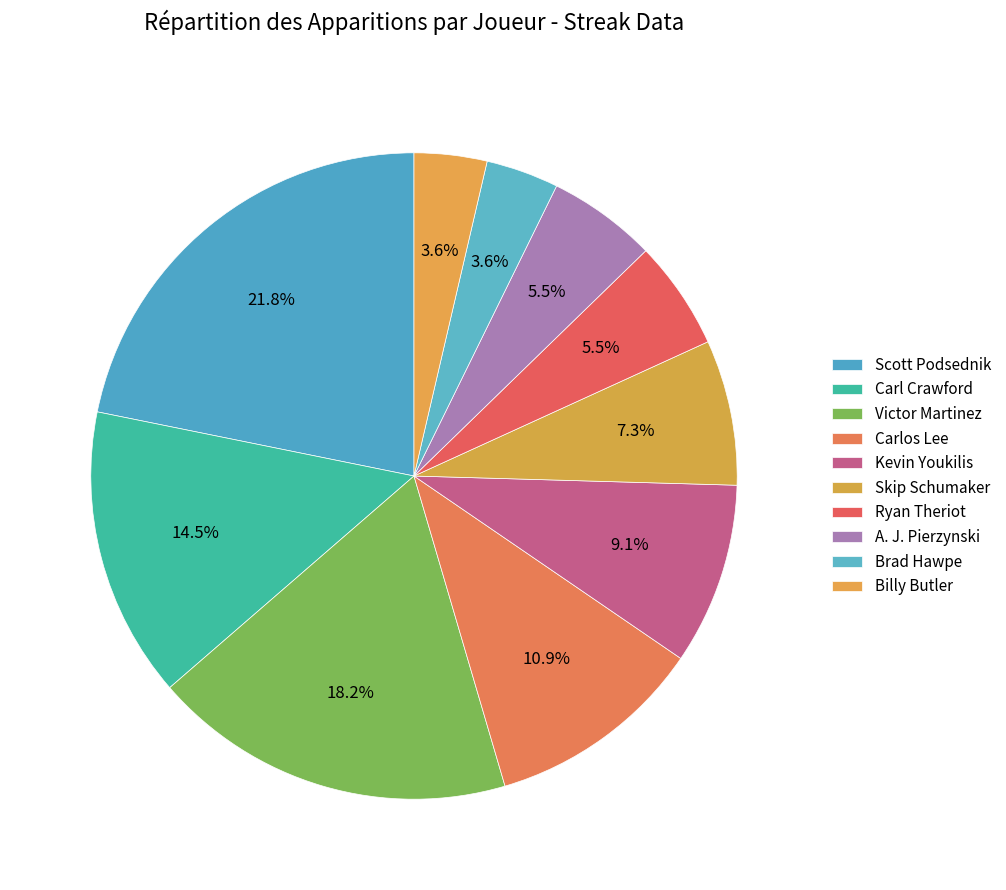

Approximately how many times larger is the value at Victor Martinez compared to Carlos Lee?

1.7